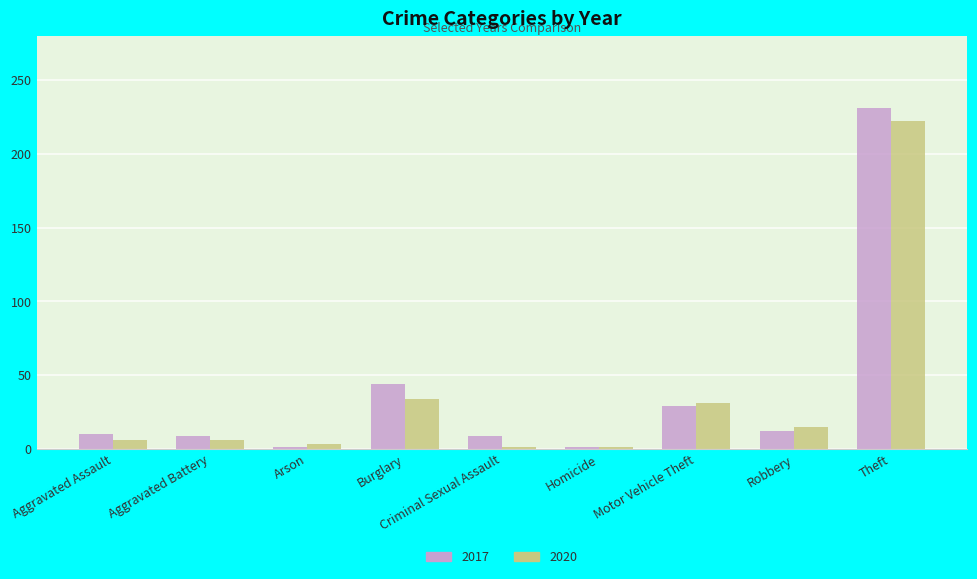

What is the greatest value displayed?

231